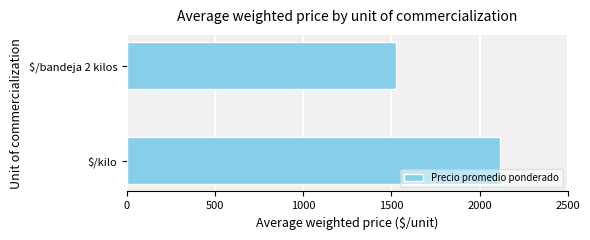

How many values are between 1529 and 2116?

2